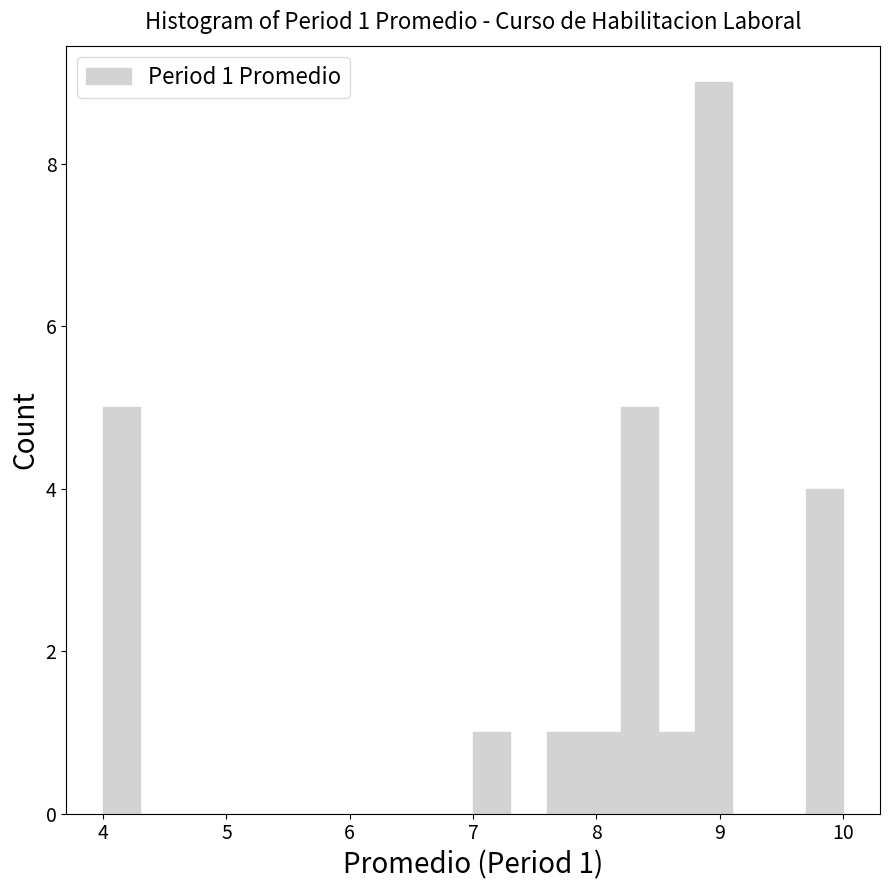

Read against the x-axis, roughly where is the centre of the tallest bar?

9.0